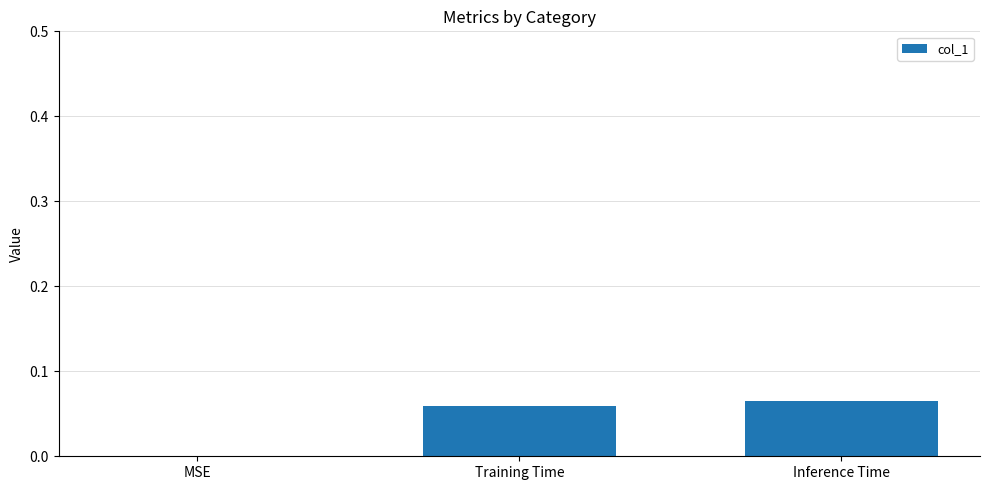

The value at MSE is 0.0. True or false?

True